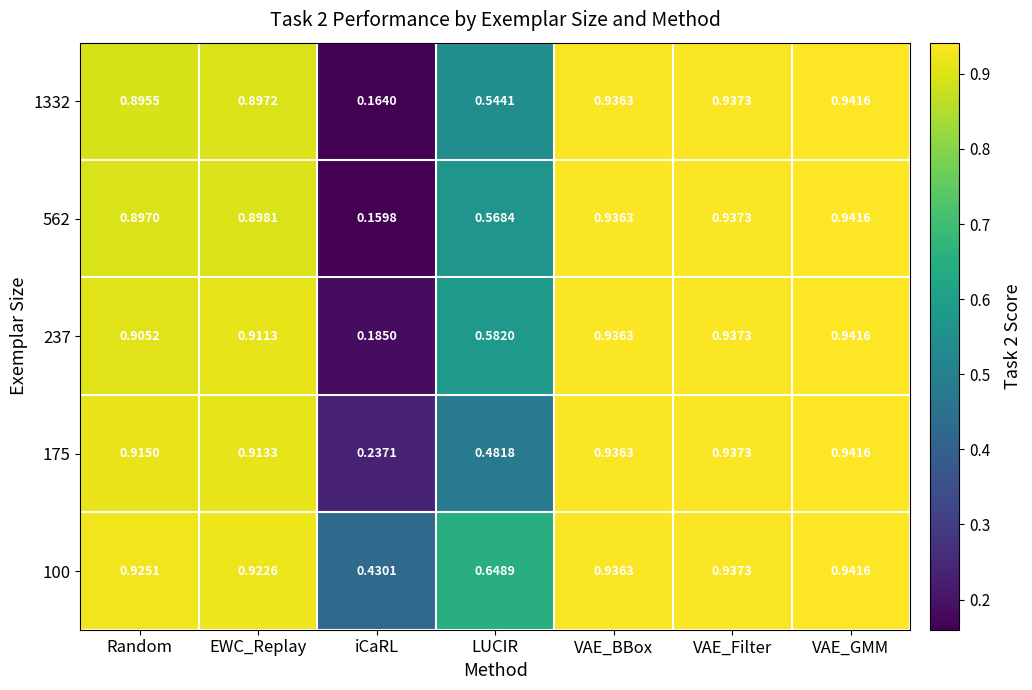

Rank the categories by 100 value from lowest to highest.

iCaRL, LUCIR, EWC_Replay, Random, VAE_BBox, VAE_Filter, VAE_GMM